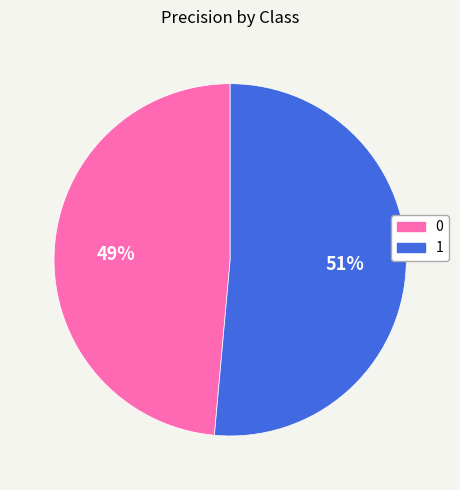

Does 1 represent more than half of the total?

Yes